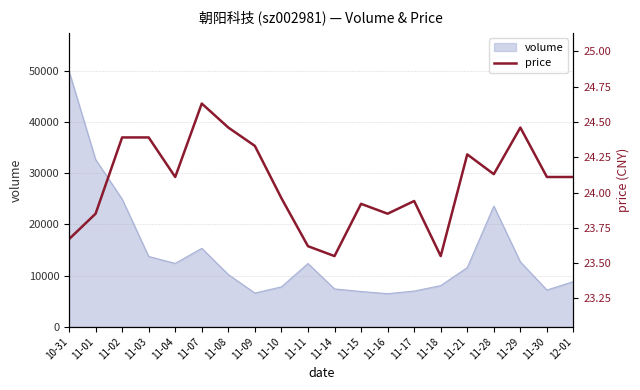

What is the difference between the values at 11-14 and 11-07?

1.1